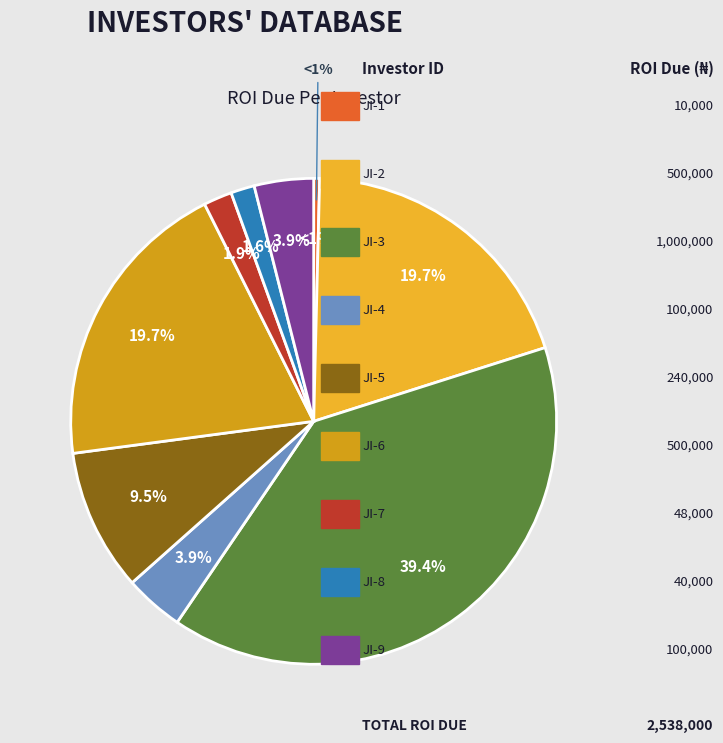

Is there any slice that represents more than half of the pie?

No